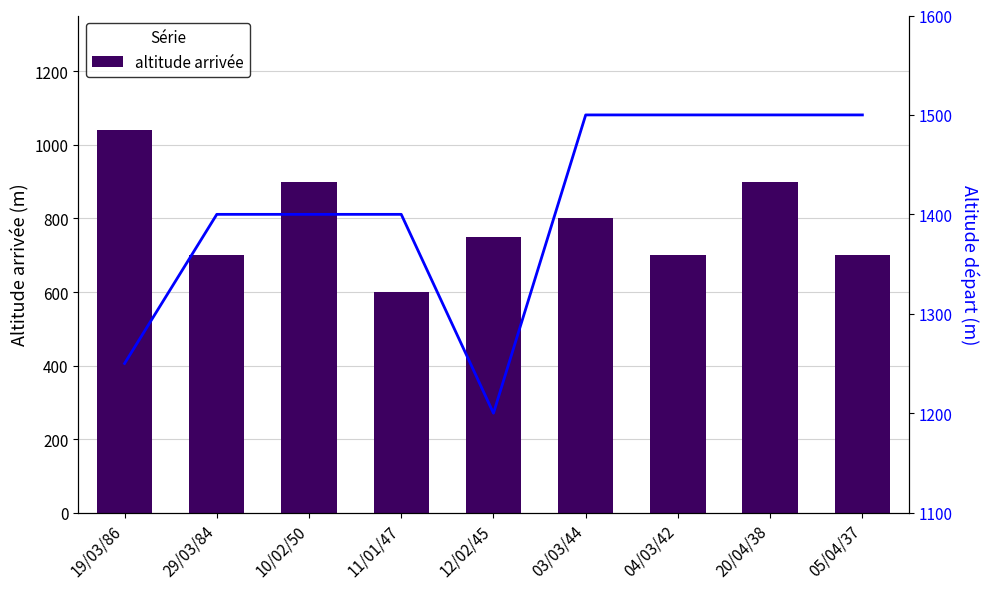

Rank the series by their maximum value, from highest to lowest.

altitude départ, altitude arrivée